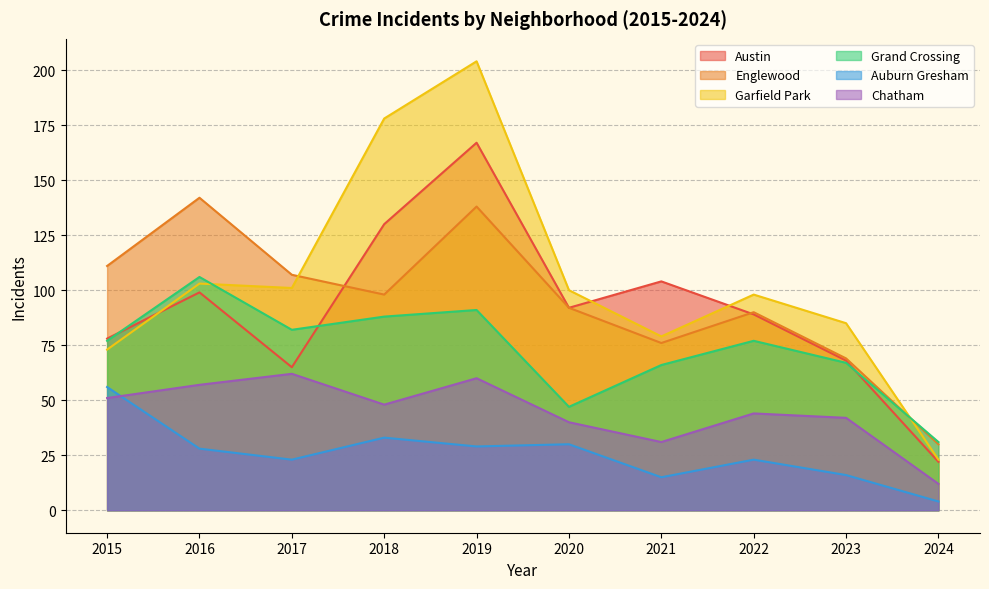

What is the sum of all Garfield Park values?

1044